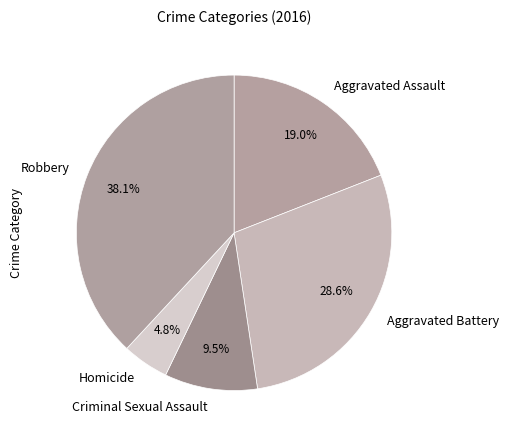

Does Aggravated Assault represent more than half of the total?

No